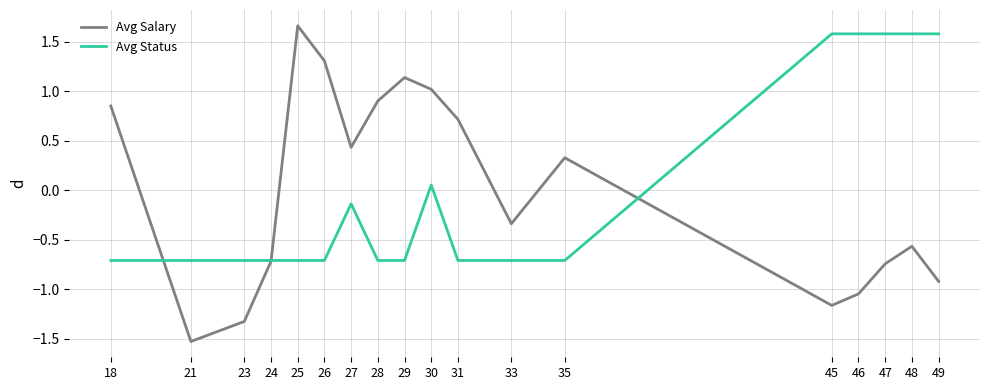

Which series has the largest range (max minus min)?

Avg Salary